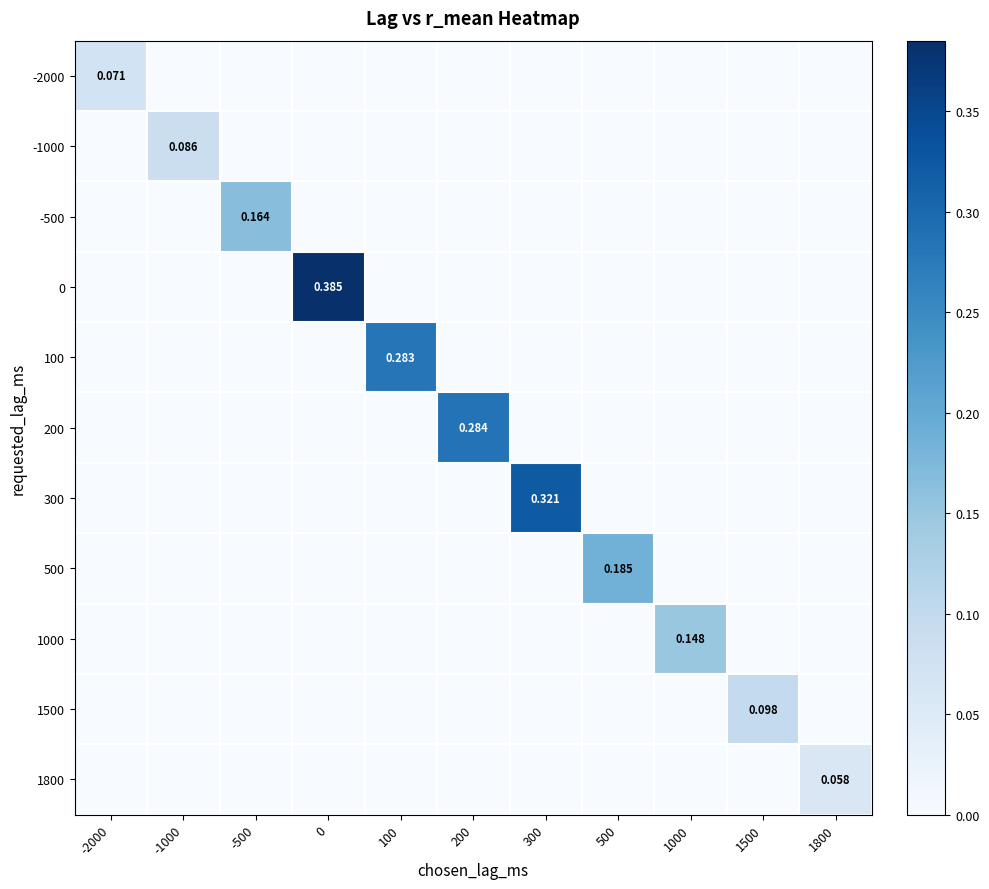

List the series in order of their peak value, highest first.

0, 300, 200, 100, 500, -500, 1000, 1500, -1000, -2000, 1800